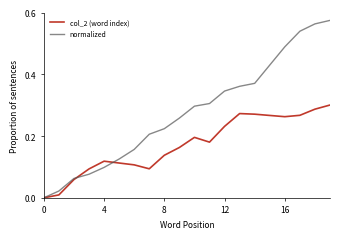

What are all the series names shown in the legend?

col_2 (word index), normalized